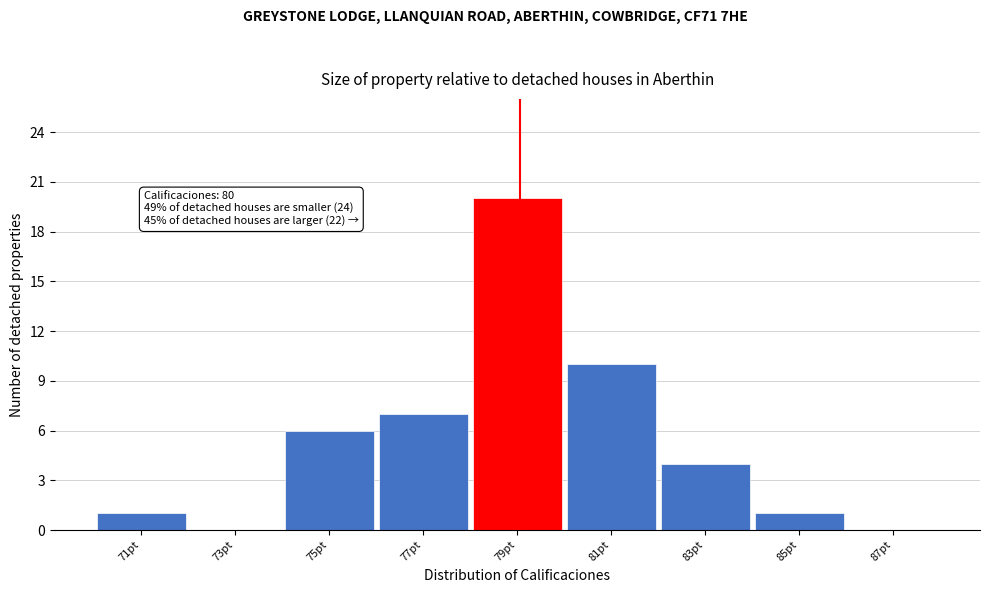

Reading left to right, list all the values displayed in this chart.

71pt=1	73pt=0	75pt=6	77pt=7	79pt=20	81pt=10	83pt=4	85pt=1	87pt=0